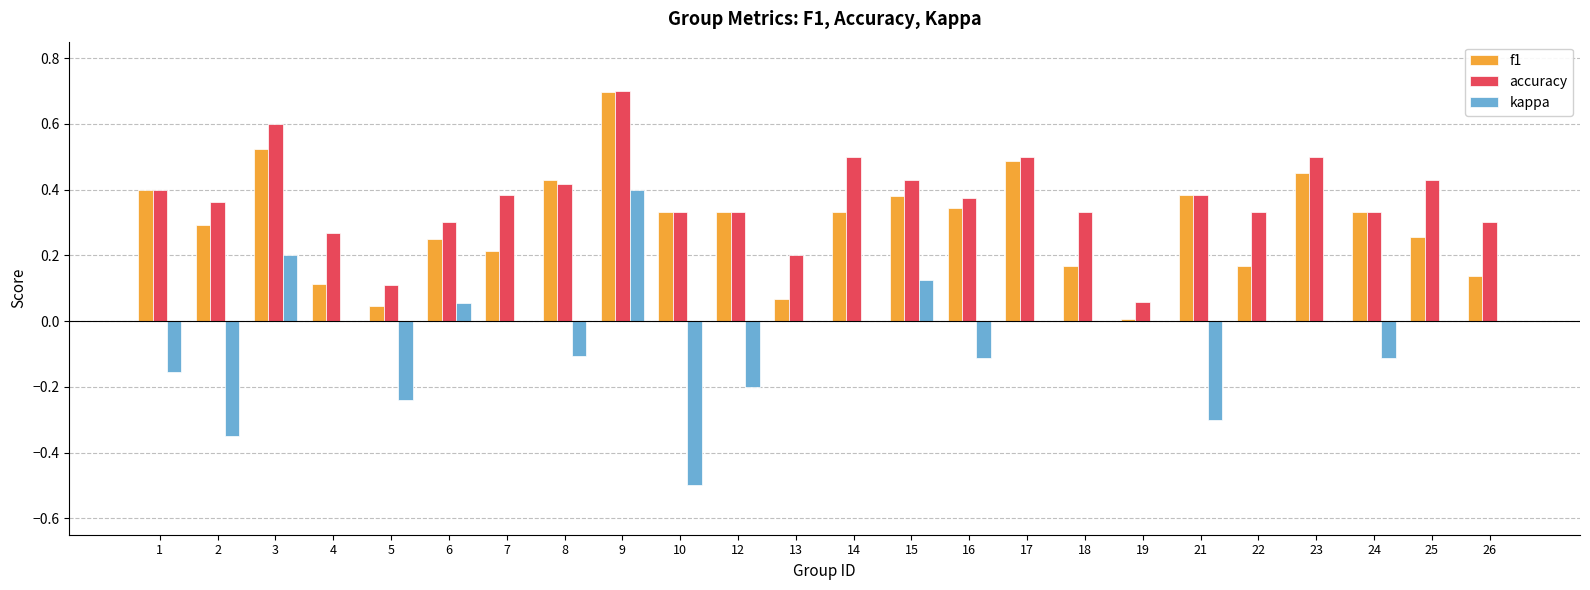

Does the chart contain stacked bars?

No